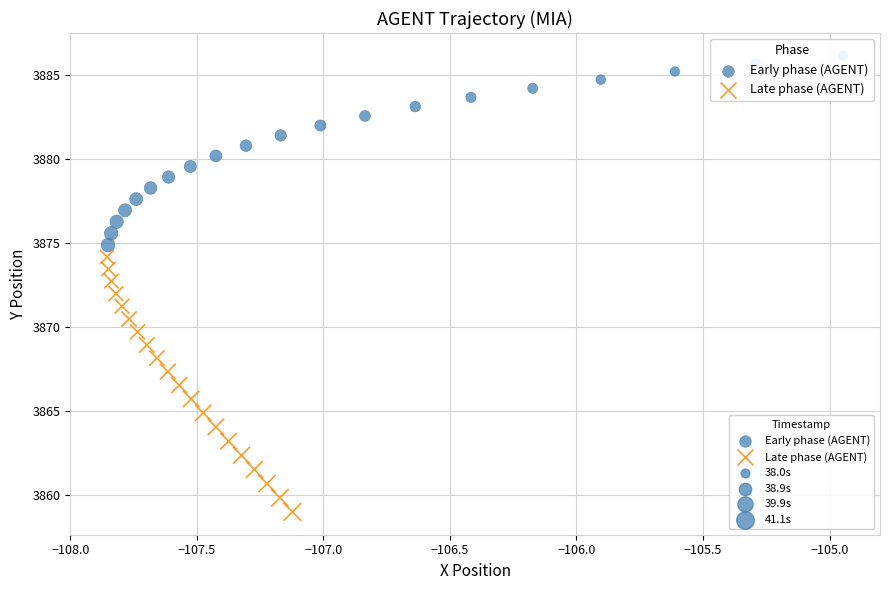

Which series reaches the minimum Y coordinate?

Late phase (AGENT)